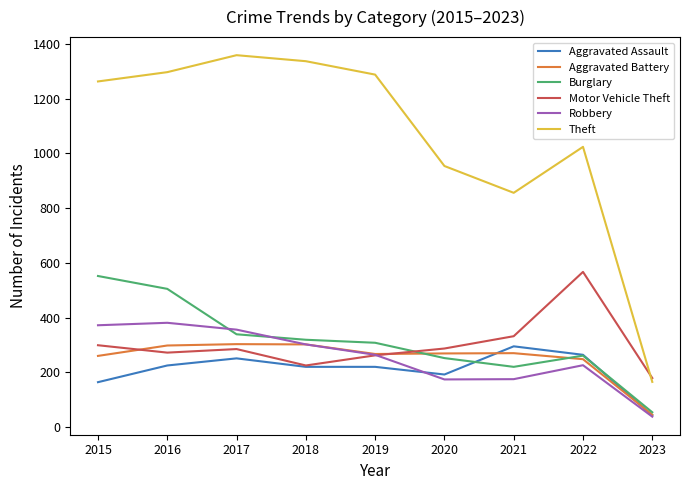

How many values in the Aggravated Battery series are below 269?

4